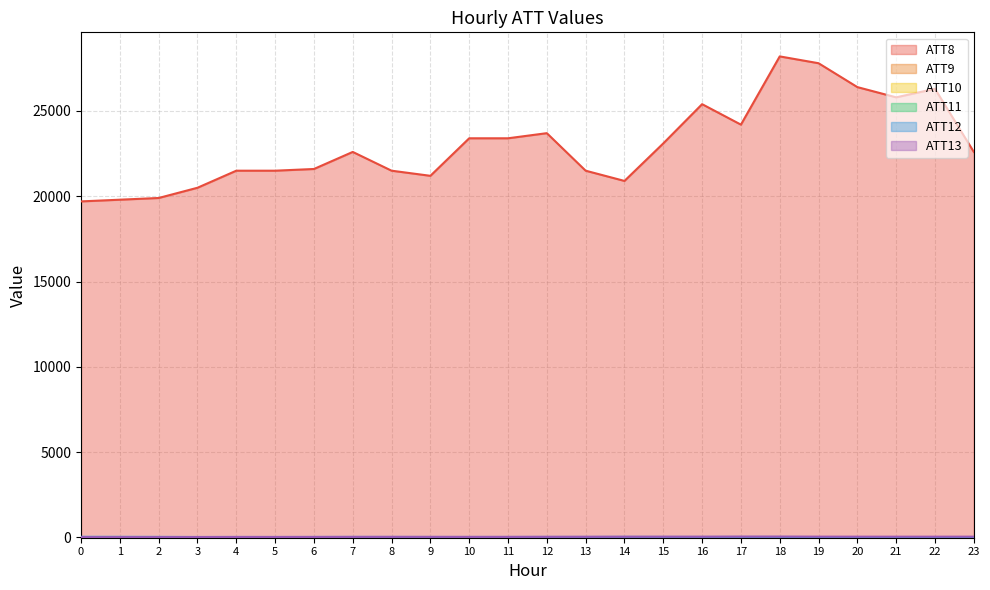

How many categories are shown in the chart?

24